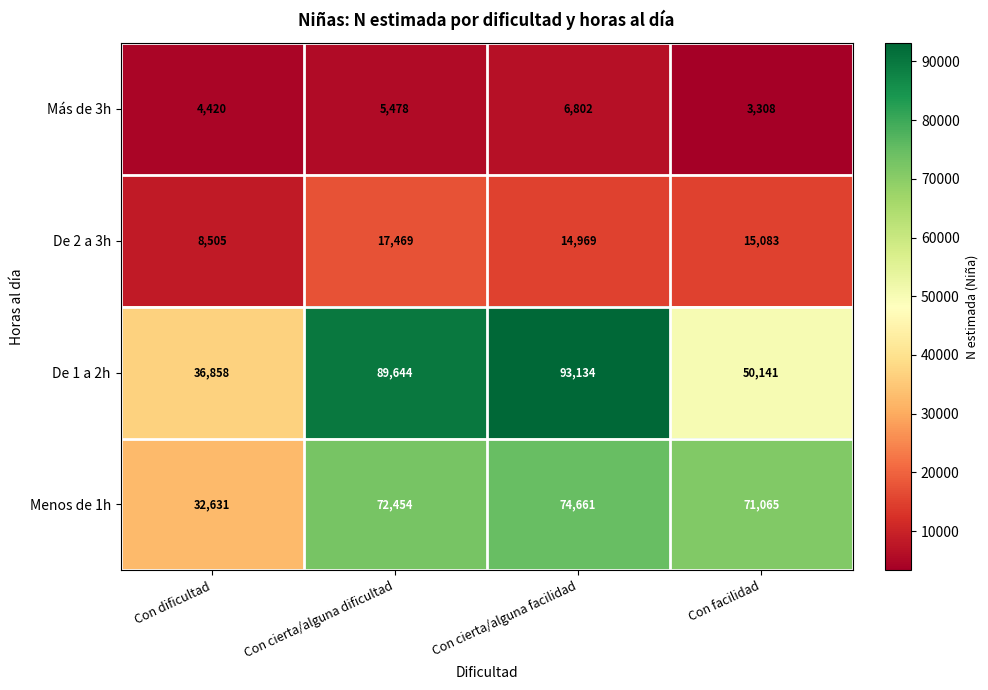

List the series in order of their peak value, lowest first.

Más de 3h, De 2 a 3h, Menos de 1h, De 1 a 2h